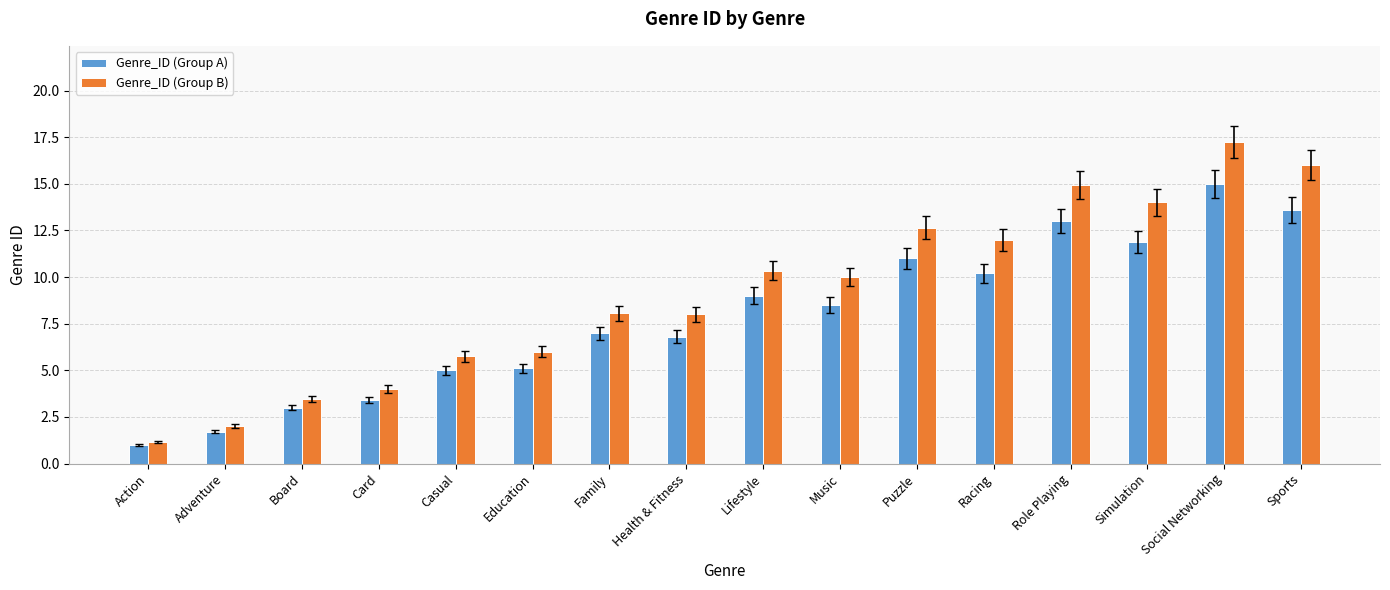

How many bars are there in each group?

2